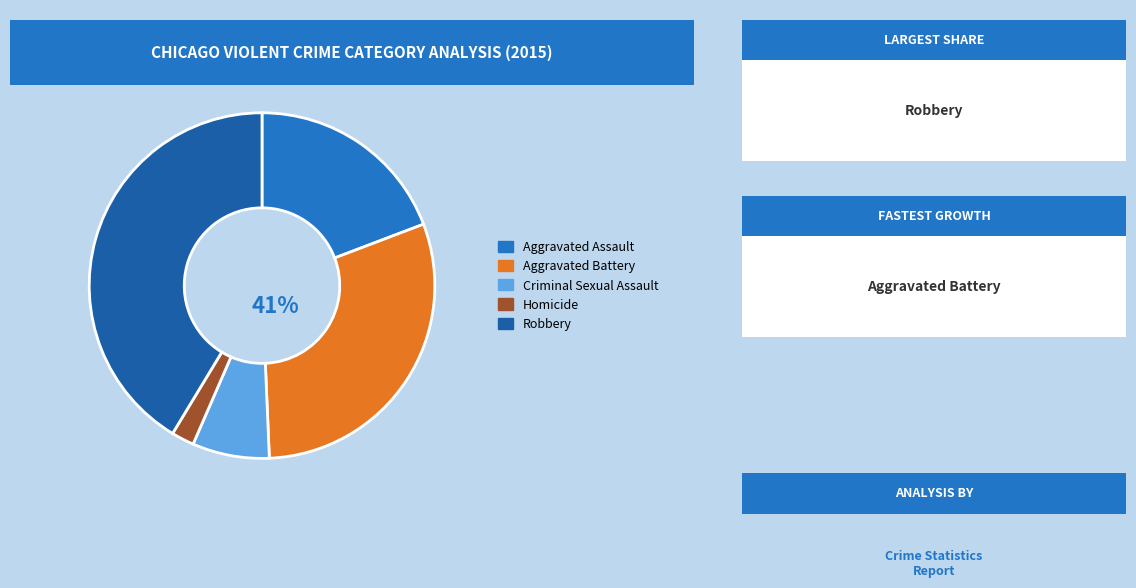

To the nearest percent, what percentage of the pie is Aggravated Battery?

30%